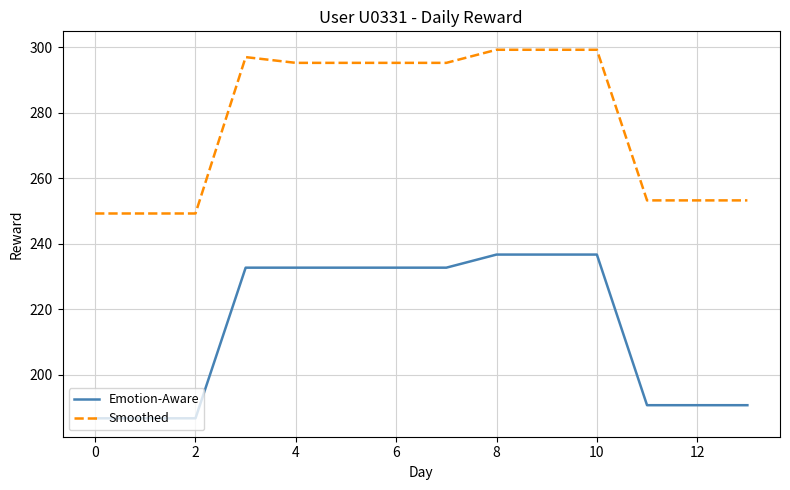

Which series has the largest total across all categories?

Smoothed